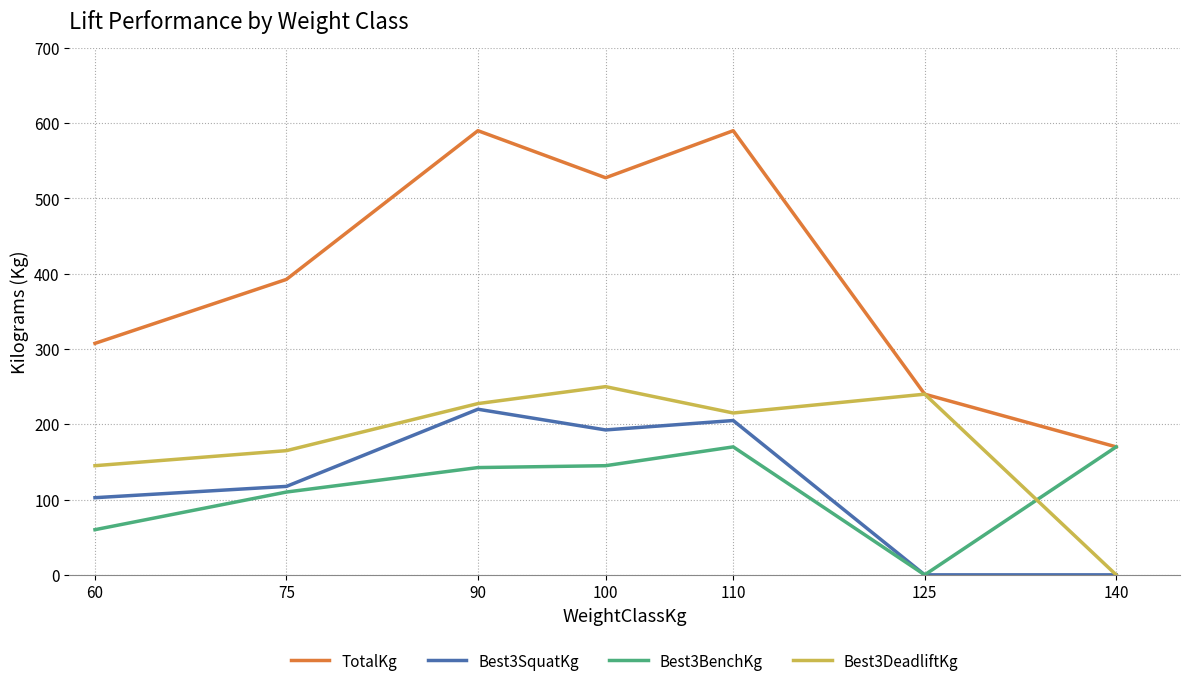

True or false: Best3DeadliftKg and Best3BenchKg cross at least once.

True